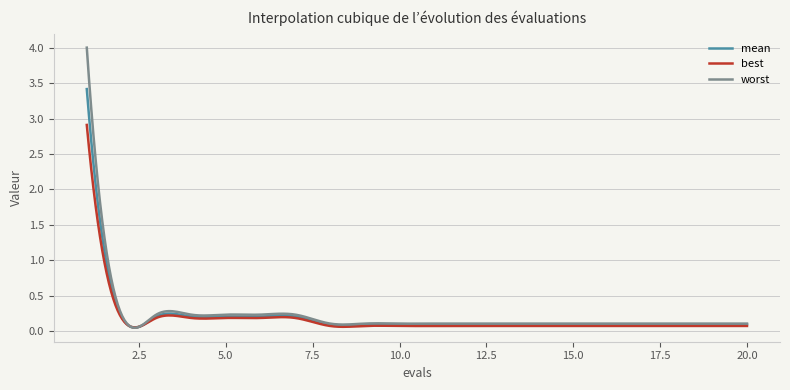

List the series in order of their peak value, lowest first.

best, mean, worst